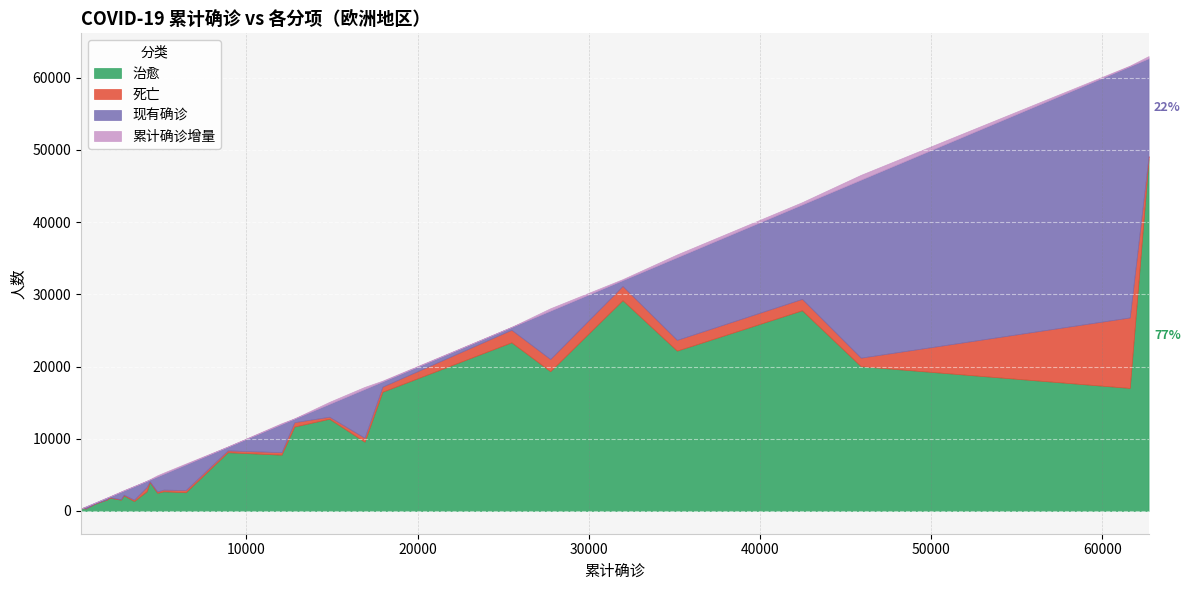

Is it true that 治愈 equals 7797 at 捷克?

True